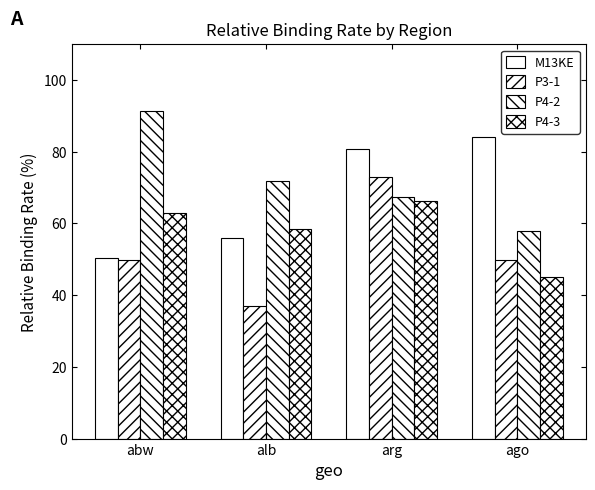

Reading left to right, what are all the values shown in this chart?

M13KE: abw=50.4	alb=55.8	arg=80.7	ago=84.0
P3-1: abw=49.8	alb=37.0	arg=73.0	ago=49.8
P4-2: abw=91.3	alb=72.0	arg=67.3	ago=58.0
P4-3: abw=62.8	alb=58.6	arg=66.4	ago=45.0